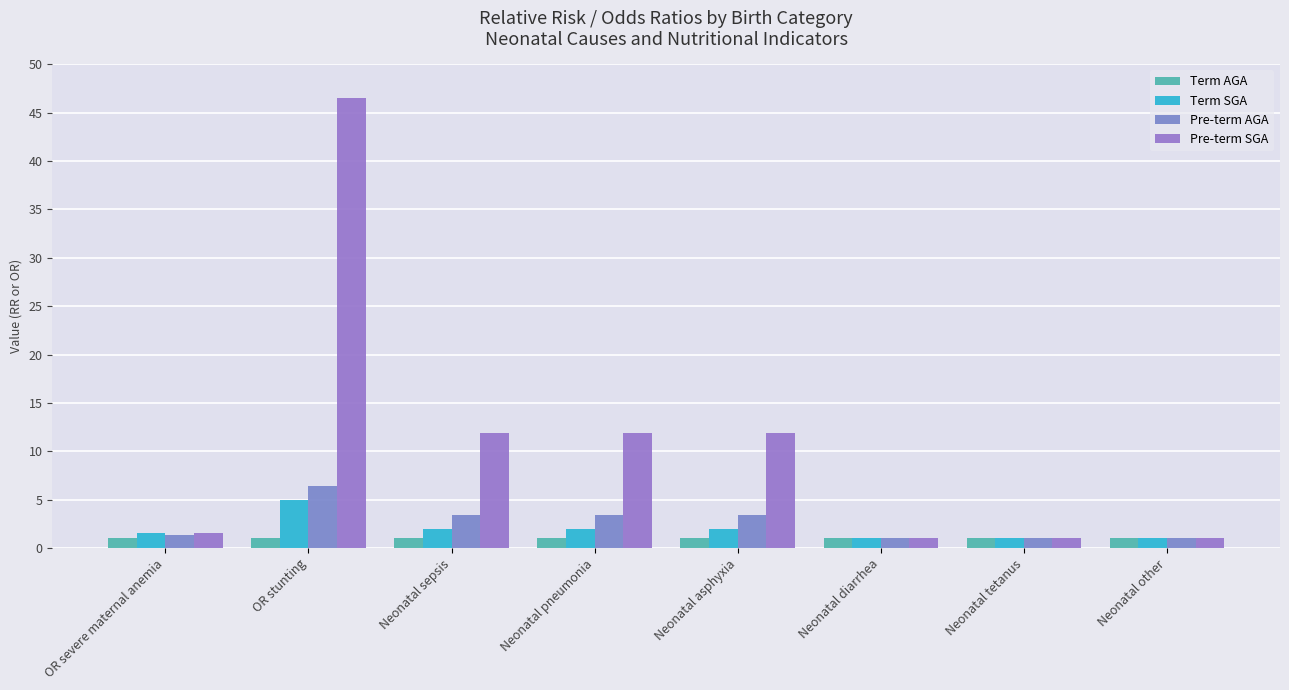

Reading right to left, what are all the values shown in this chart?

Term AGA: 1.0	1.0	1.0	1.0	1.0	1.0	1.0	1.0
Term SGA: 1.0	1.0	1.0	2.0	2.0	2.0	5.0	1.5
Pre-term AGA: 1.0	1.0	1.0	3.4	3.4	3.4	6.4	1.3
Pre-term SGA: 1.0	1.0	1.0	11.9	11.9	11.9	46.5	1.5